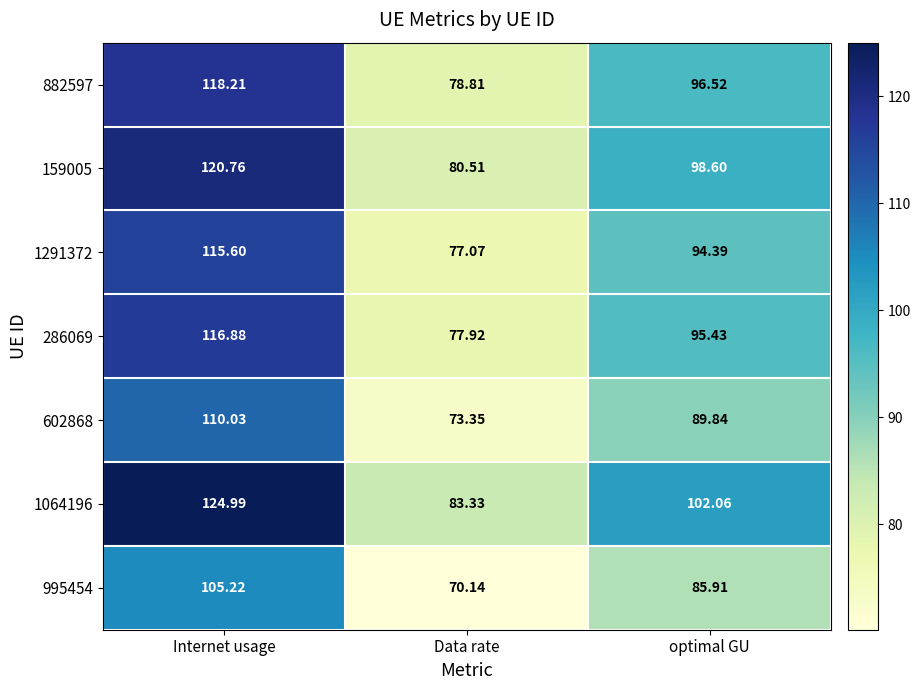

What is the minimum value shown in the chart?

70.1